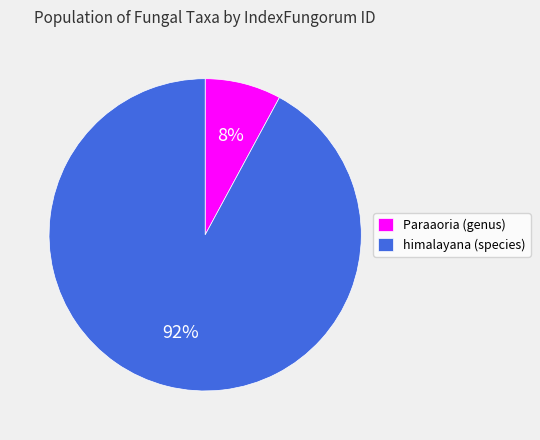

To the nearest percent, what is the combined percentage of himalayana (species) and Paraaoria (genus)?

100%